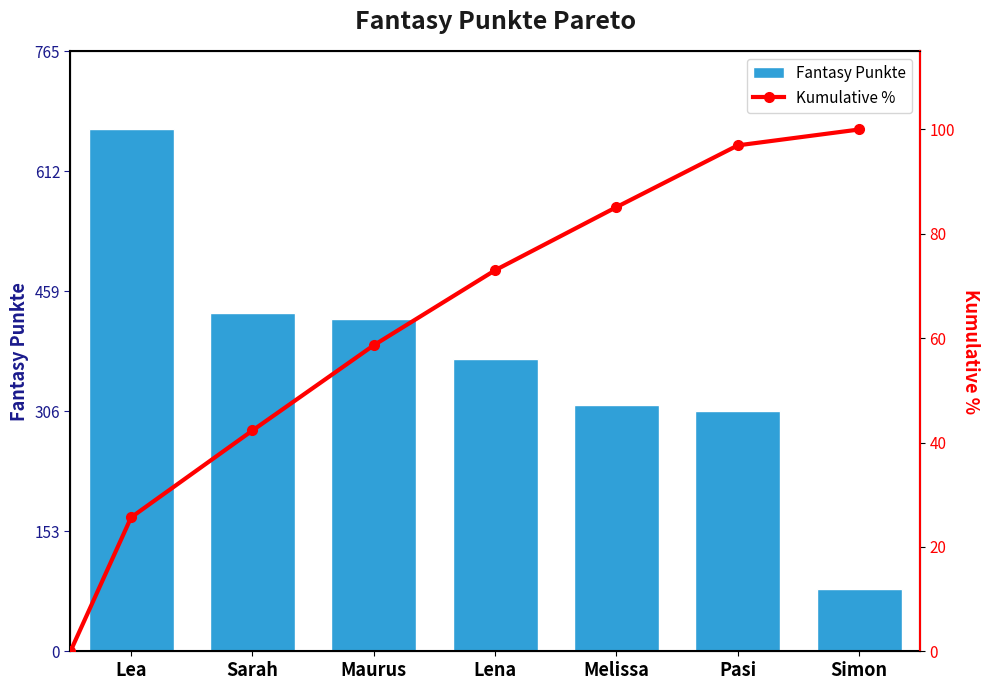

Approximately how many times larger is the value at Maurus compared to Melissa?

1.4